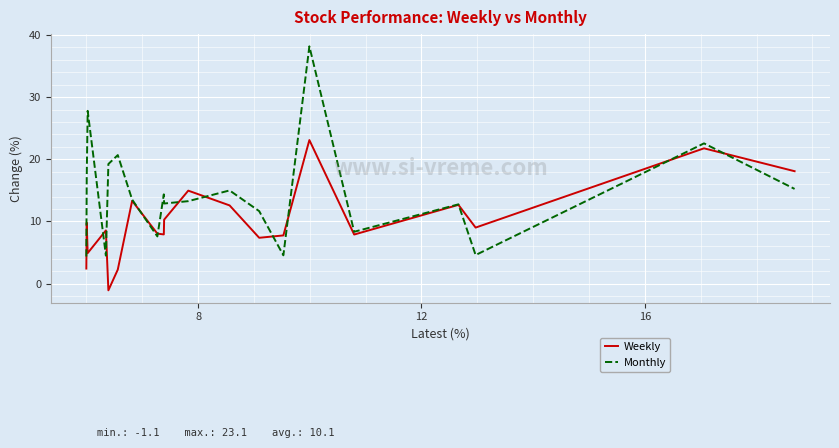

Count the number of categories in the chart.

20